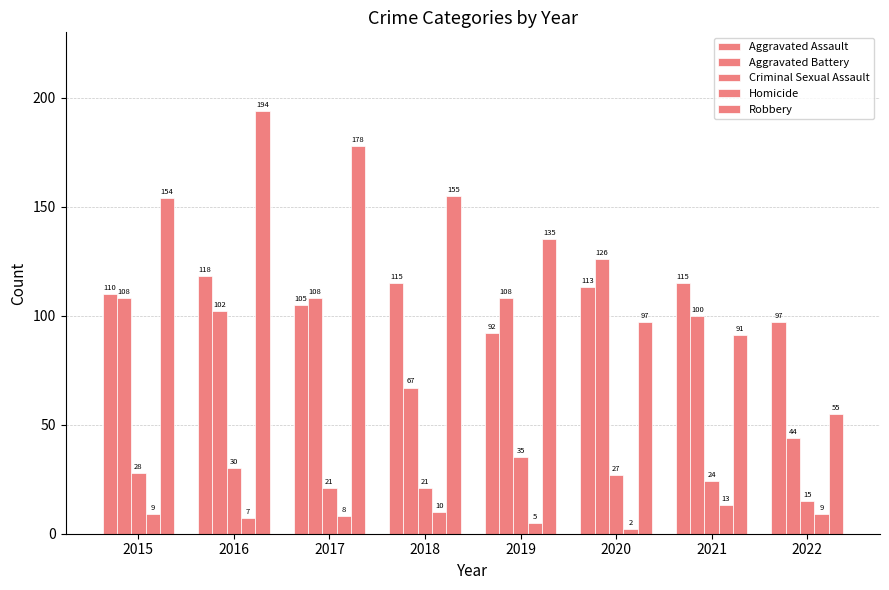

Reading left to right, list all the values displayed in this chart.

Aggravated Assault: 2015=110	2016=118	2017=105	2018=115	2019=92	2020=113	2021=115	2022=97
Aggravated Battery: 2015=108	2016=102	2017=108	2018=67	2019=108	2020=126	2021=100	2022=44
Criminal Sexual Assault: 2015=28	2016=30	2017=21	2018=21	2019=35	2020=27	2021=24	2022=15
Homicide: 2015=9	2016=7	2017=8	2018=10	2019=5	2020=2	2021=13	2022=9
Robbery: 2015=154	2016=194	2017=178	2018=155	2019=135	2020=97	2021=91	2022=55